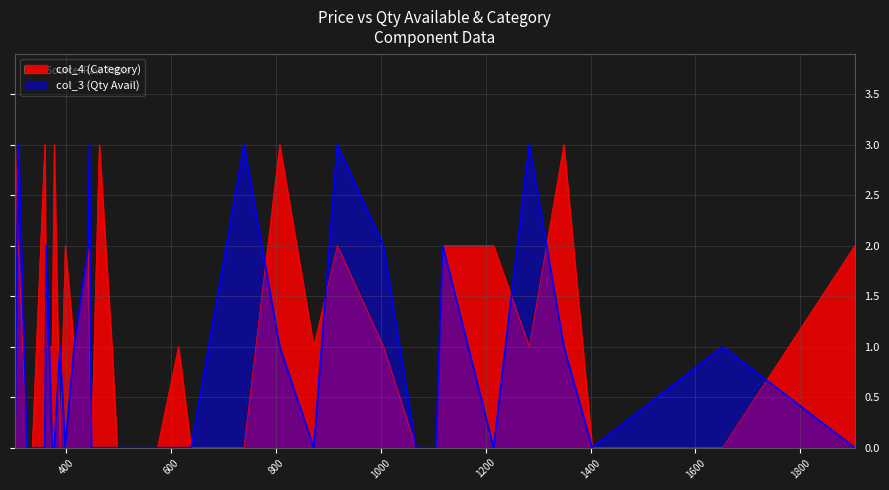

Between 373 and 377, which series saw the biggest shift?

col_4 (Category)